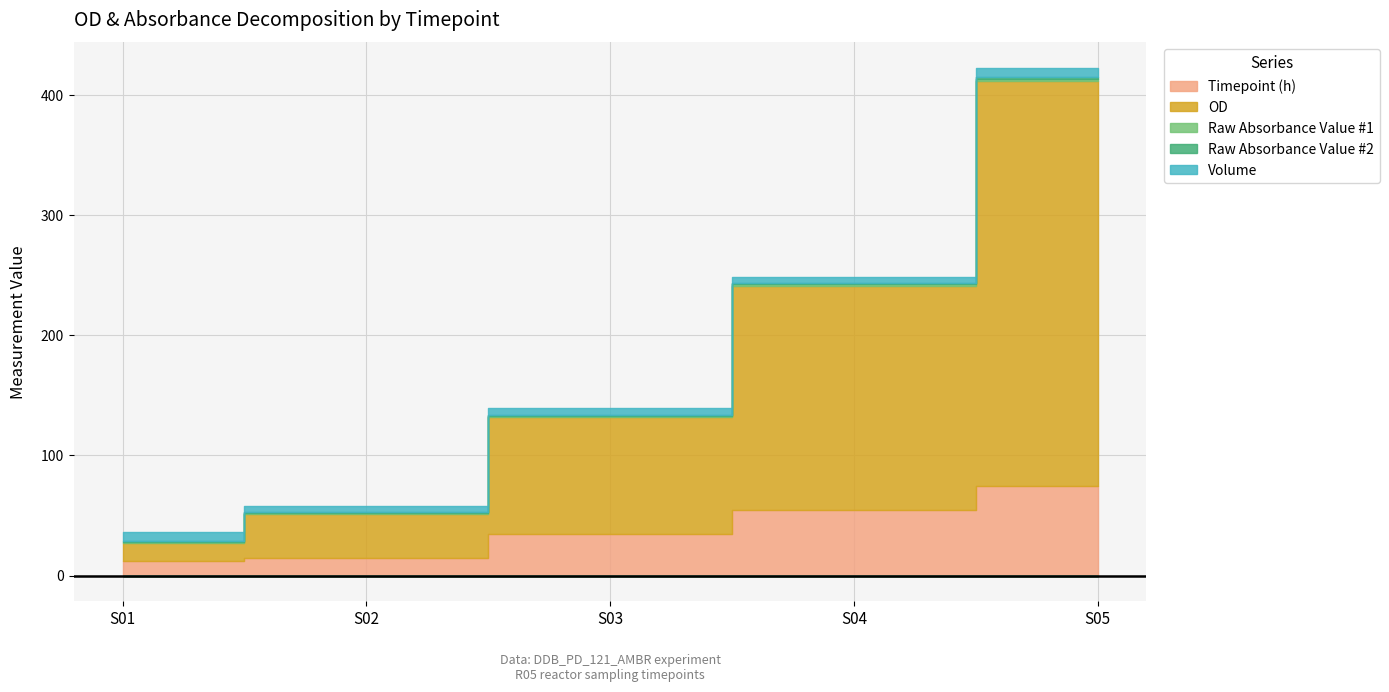

Read the OD value at S01.

15.5